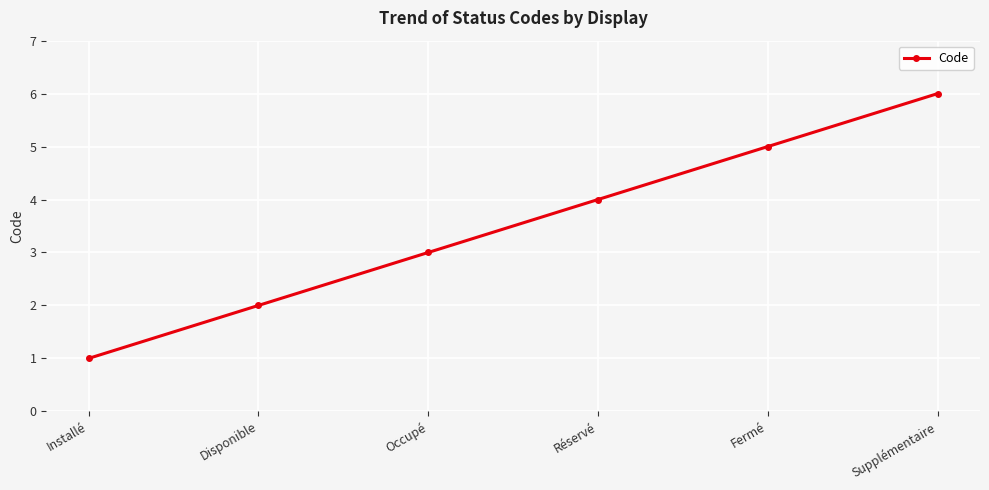

What is the value of the 1st point from the left?

1